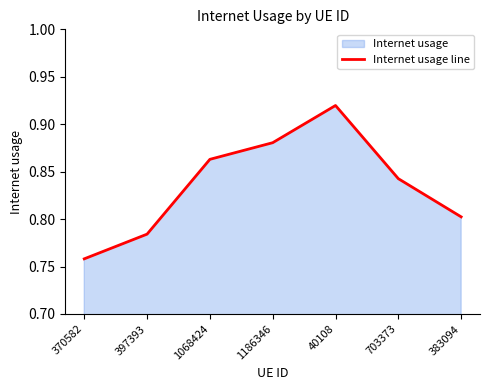

Between 40108 and 383094, which is larger?

40108